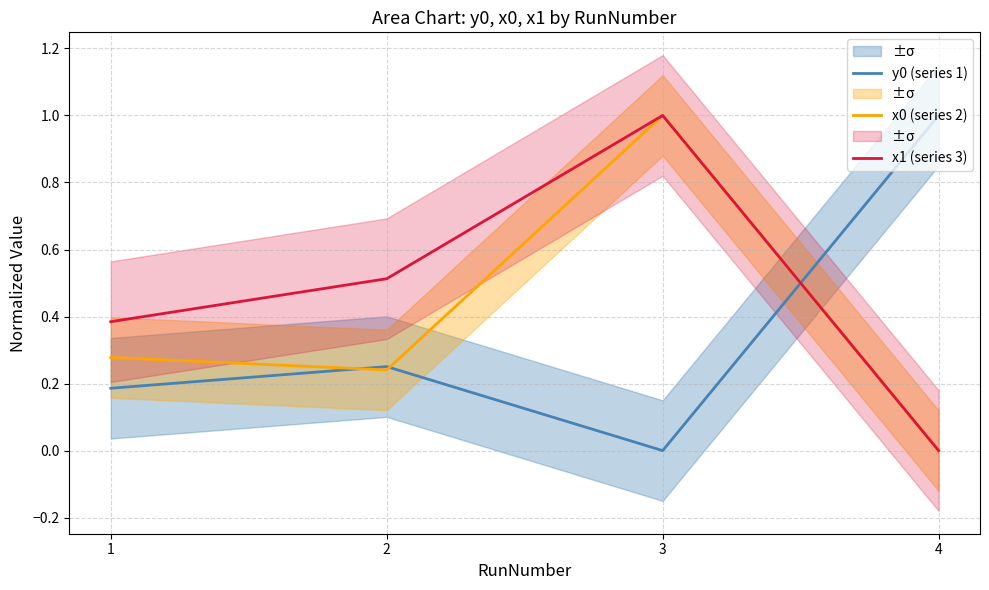

Reading left to right, what are all the values shown in this chart?

y0 (series 1): 1=0.2	2=0.3	3=0.0	4=1.0
x0 (series 2): 1=0.3	2=0.2	3=1.0	4=0.0
x1 (series 3): 1=0.4	2=0.5	3=1.0	4=0.0